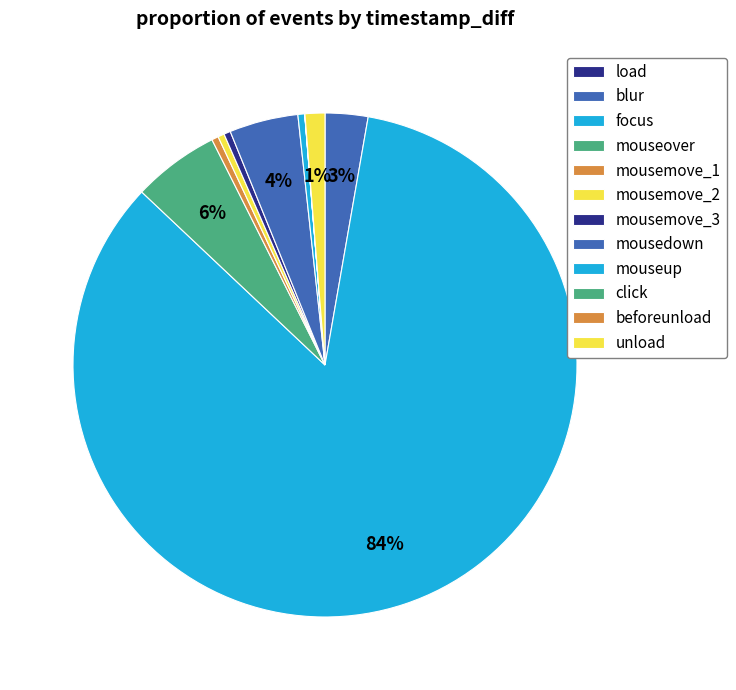

Combined, what portion of the pie is blur and mousemove_3?

3.2%